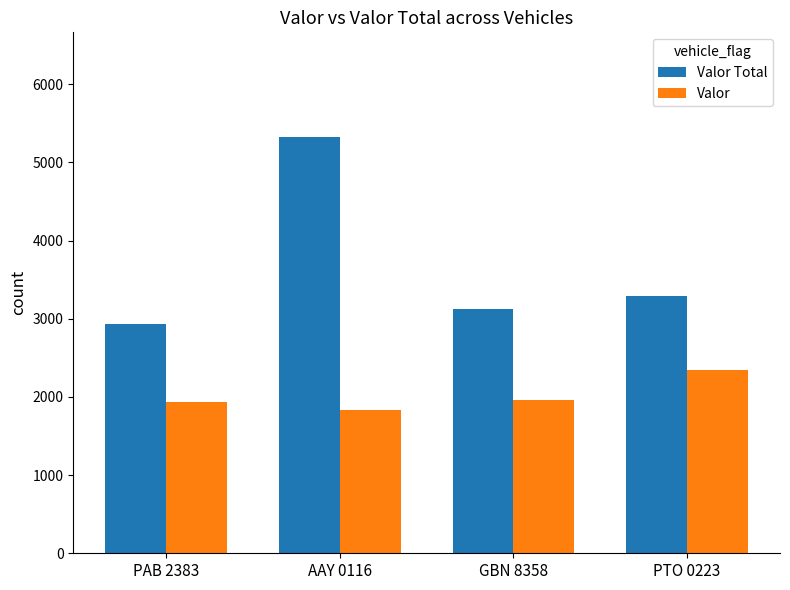

What is the difference between the maximum and second lowest values in the Valor series?

400